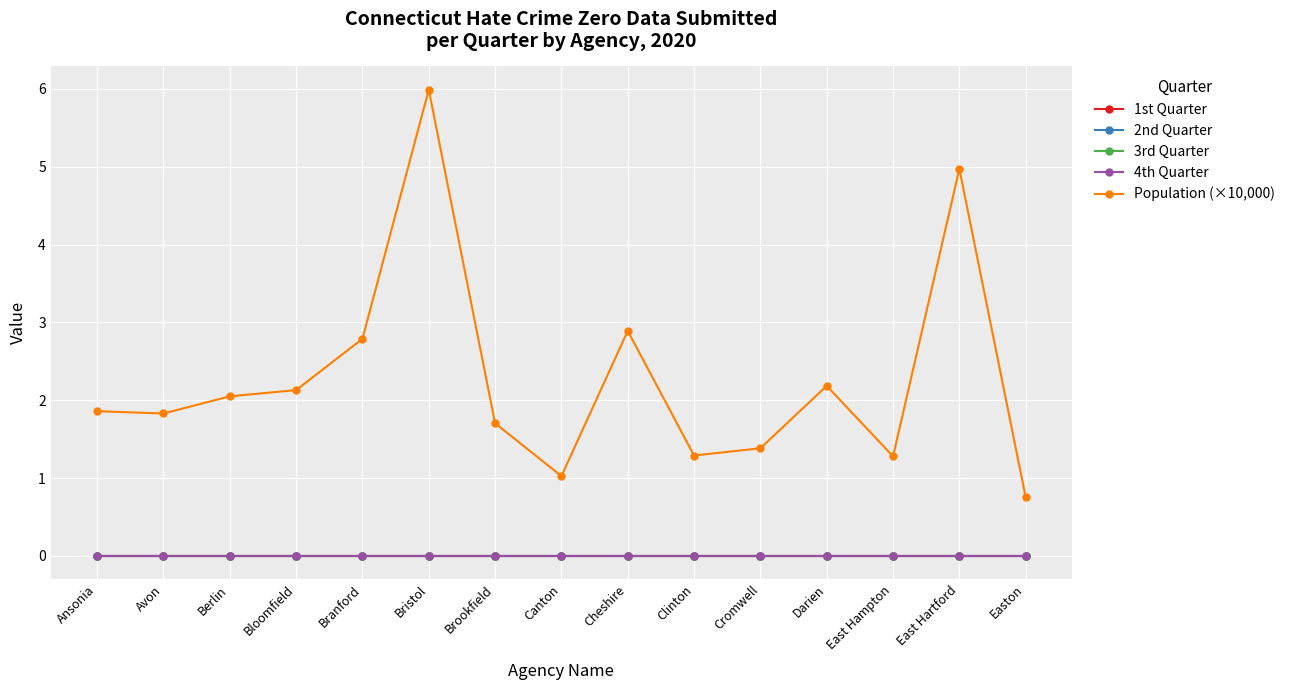

Does the chart have visible grid lines?

Yes